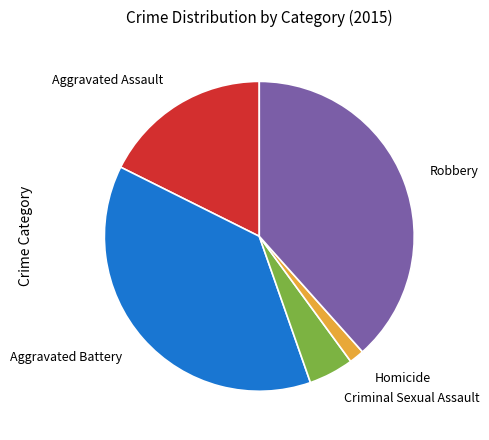

Rank the categories by value from lowest to highest.

Homicide, Criminal Sexual Assault, Aggravated Assault, Aggravated Battery, Robbery